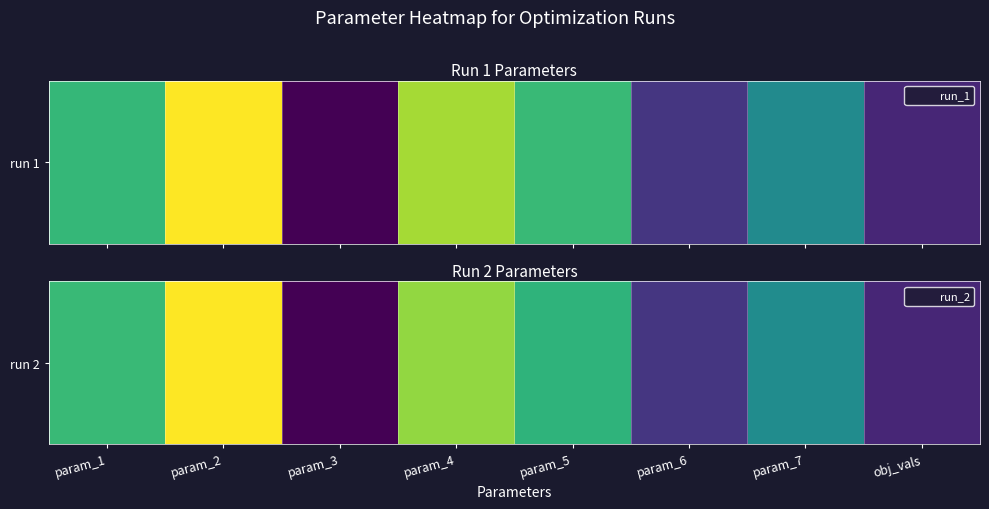

What is the difference between the values at obj_vals and param_7?

45.9